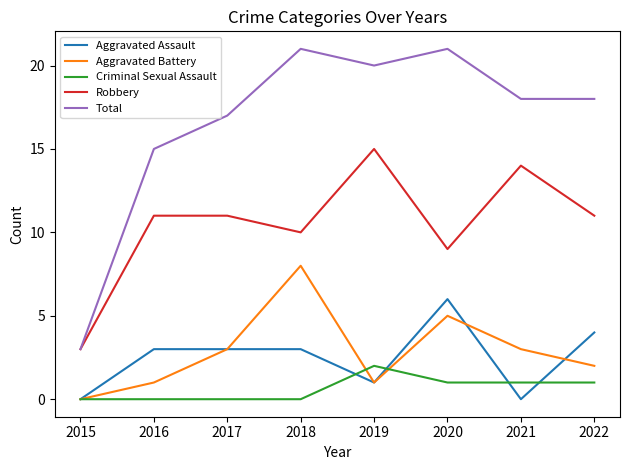

List the series in order of their peak value, lowest first.

Criminal Sexual Assault, Aggravated Assault, Aggravated Battery, Robbery, Total